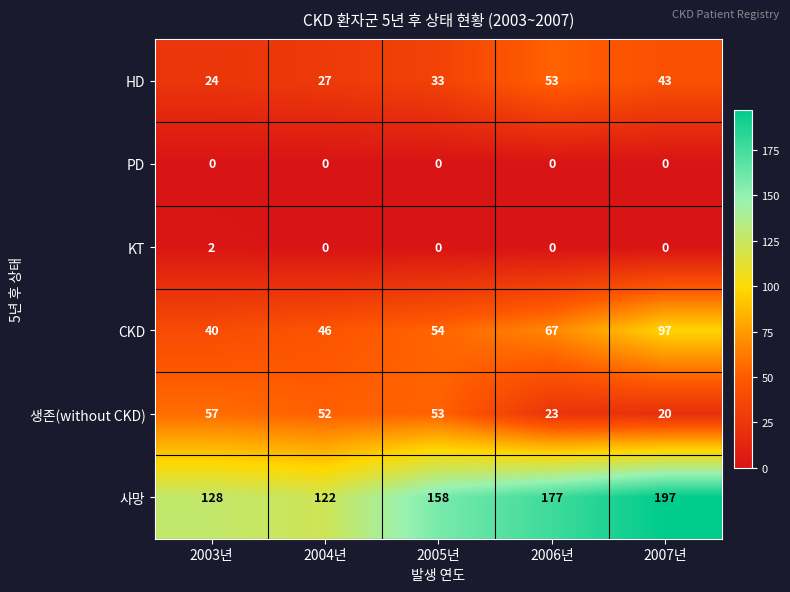

What is the highest value of the CKD series?

97